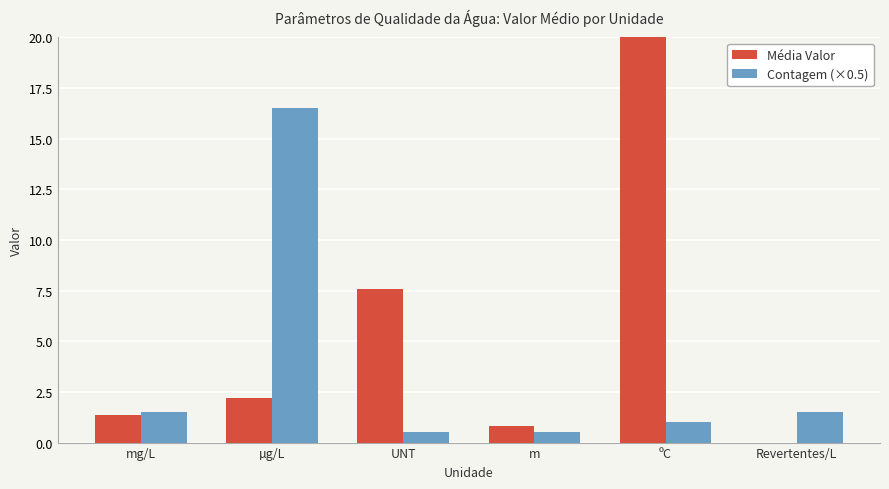

Which has a higher value, UNT or ºC?

ºC